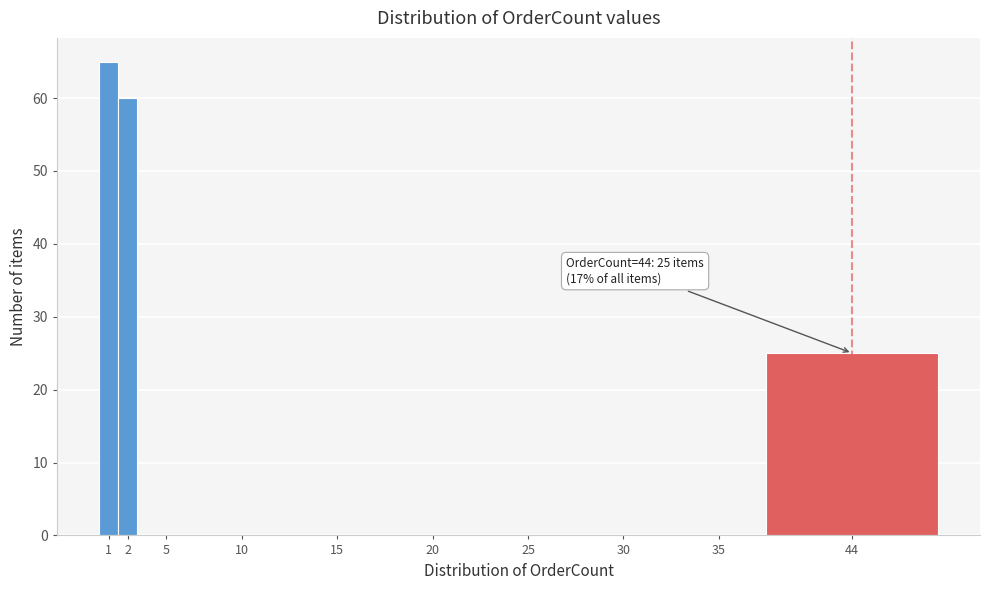

Reading right to left, list all the values displayed in this chart.

44=25	35=0	30=0	25=0	20=0	15=0	10=0	5=0	2=60	1=65